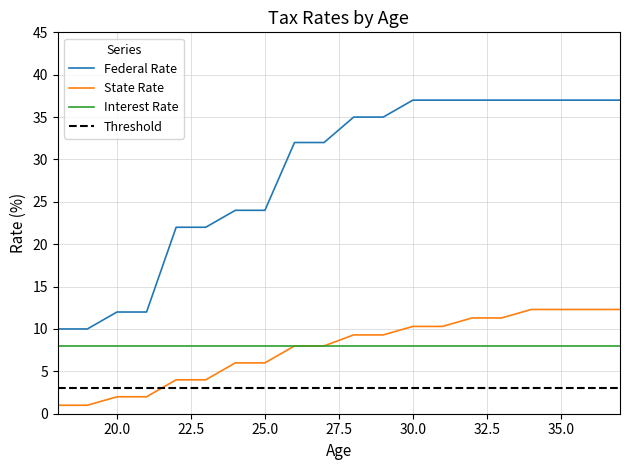

What is the highest value of the Federal Rate series?

37.0